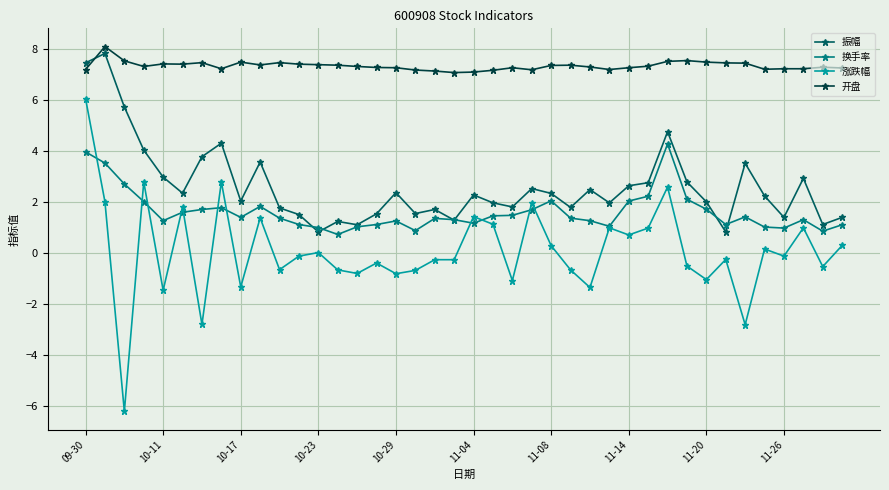

How many distinct data groups are displayed?

4